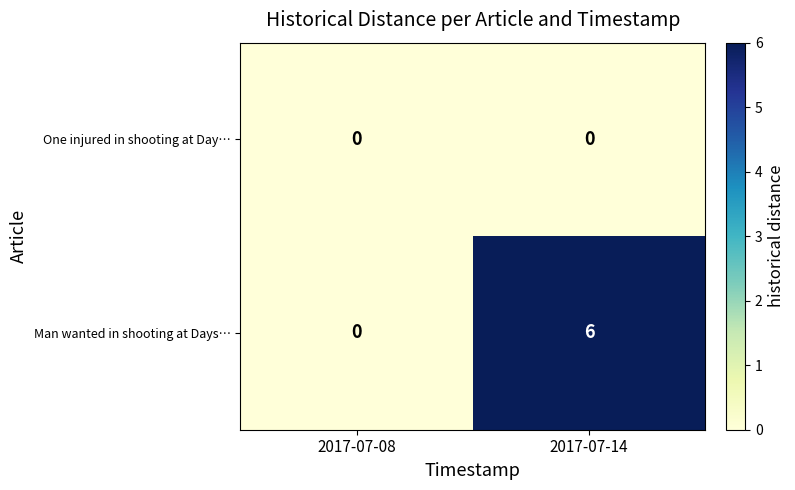

Which series changed the most between 2017-07-08 and 2017-07-14?

Man wanted in shooting at Days…